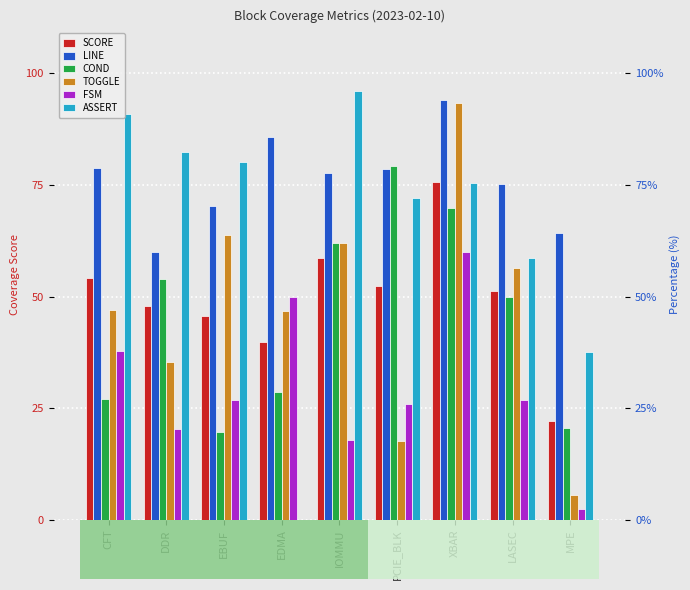

Between EDMA and IOMMU, which series saw the biggest shift?

ASSERT